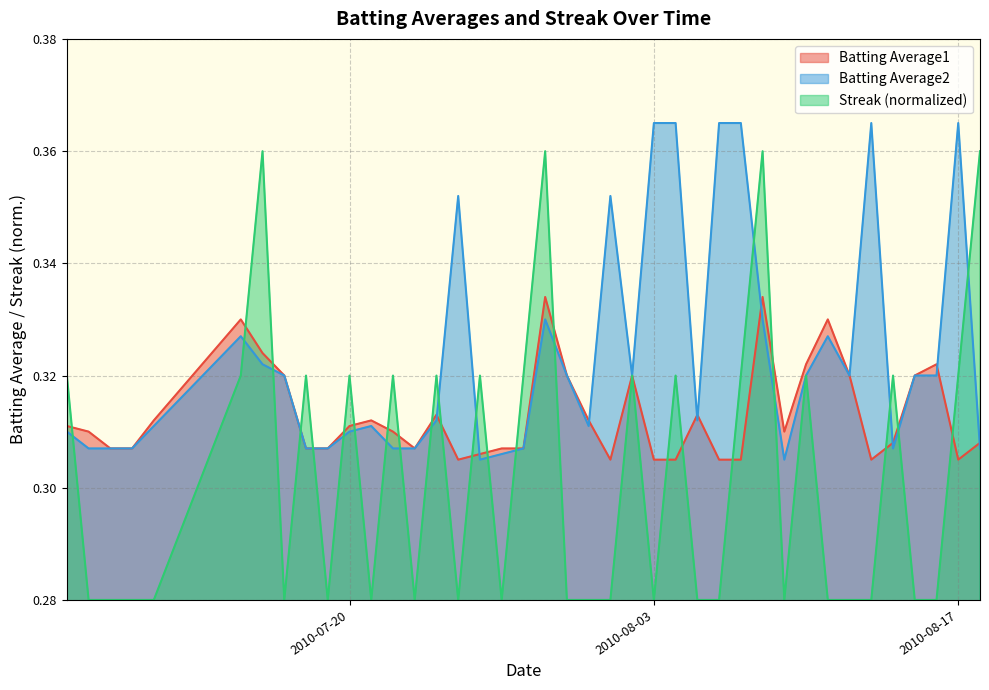

How many series are shown in this chart?

3